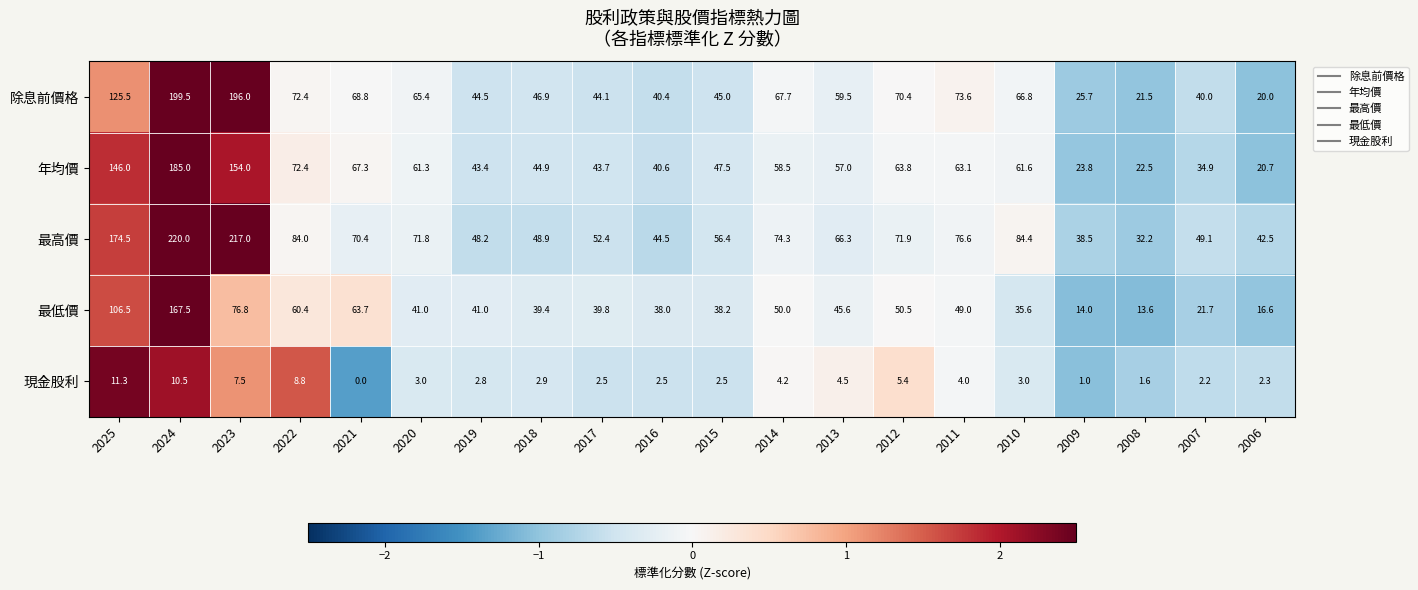

Which series has the largest range (max minus min)?

最高價